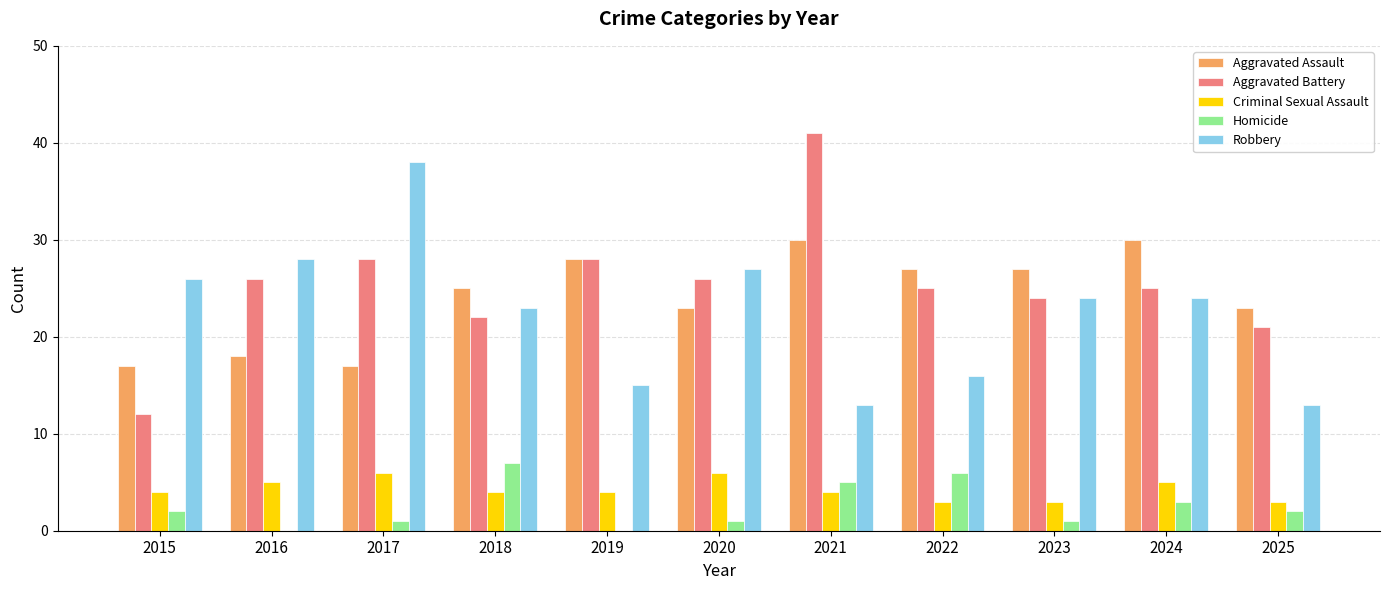

Which series has the largest range (max minus min)?

Aggravated Battery